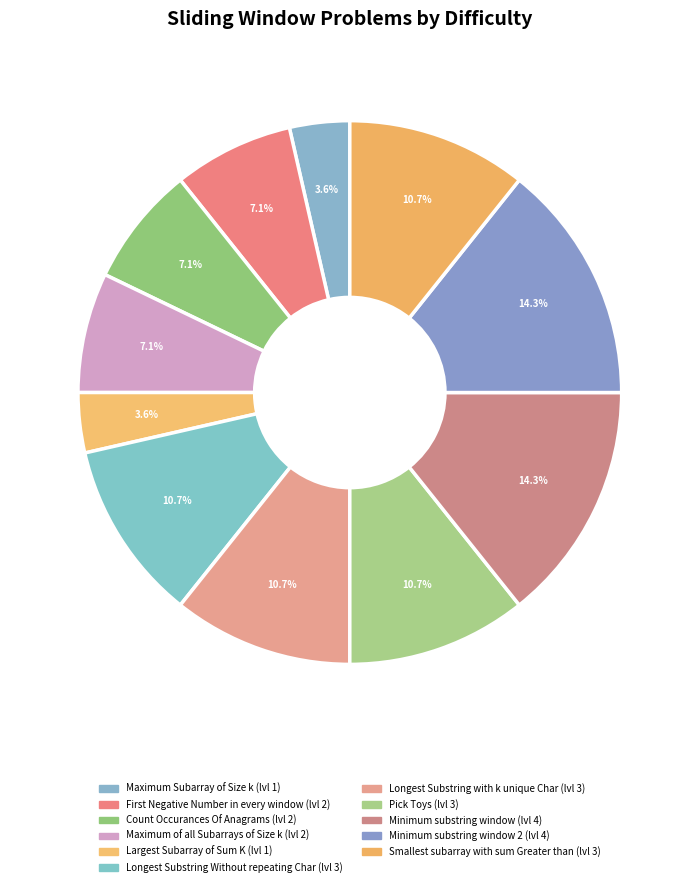

Which category has the biggest portion of the pie?

Minimum substring window